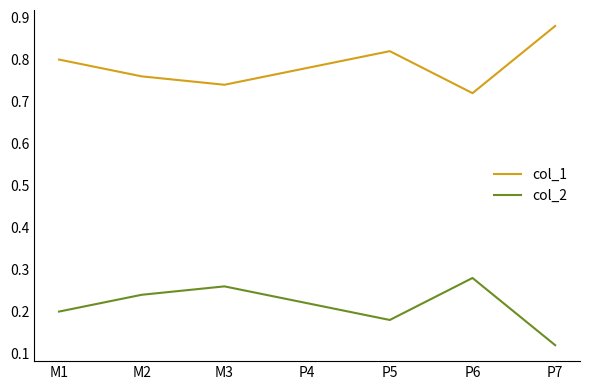

True or false: col_1 and col_2 intersect in this chart.

False